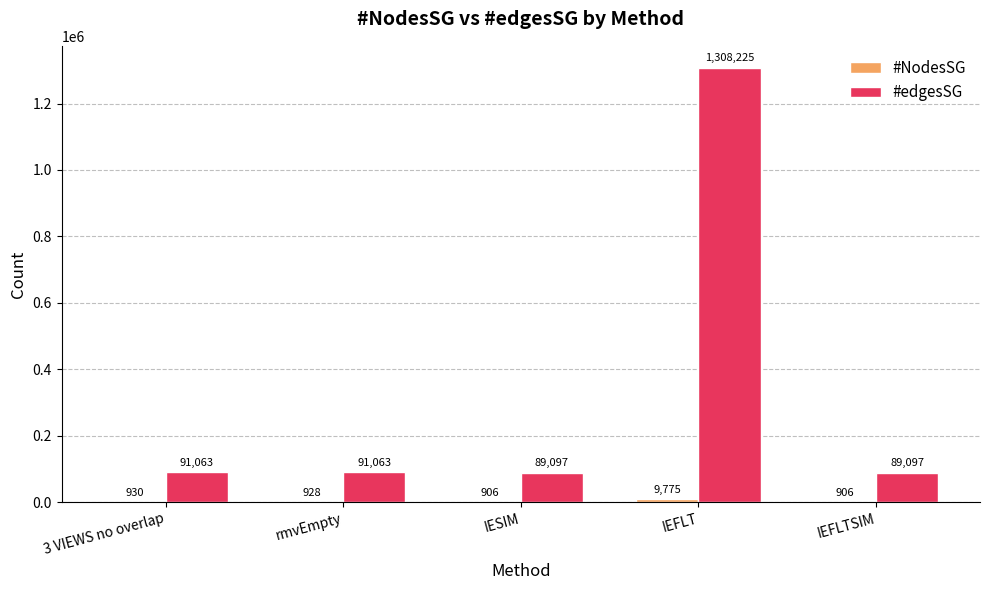

The #edgesSG series shows 133855 at IESIM. True or false?

False